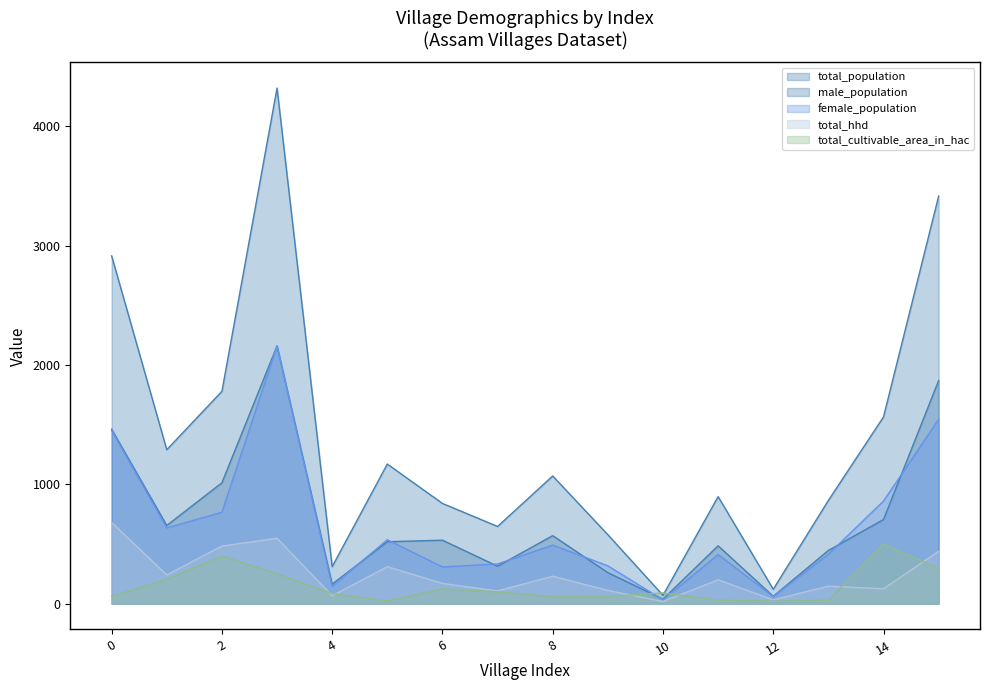

What is the difference between the total_cultivable_area_in_hac values at 1 and 2?

193.9